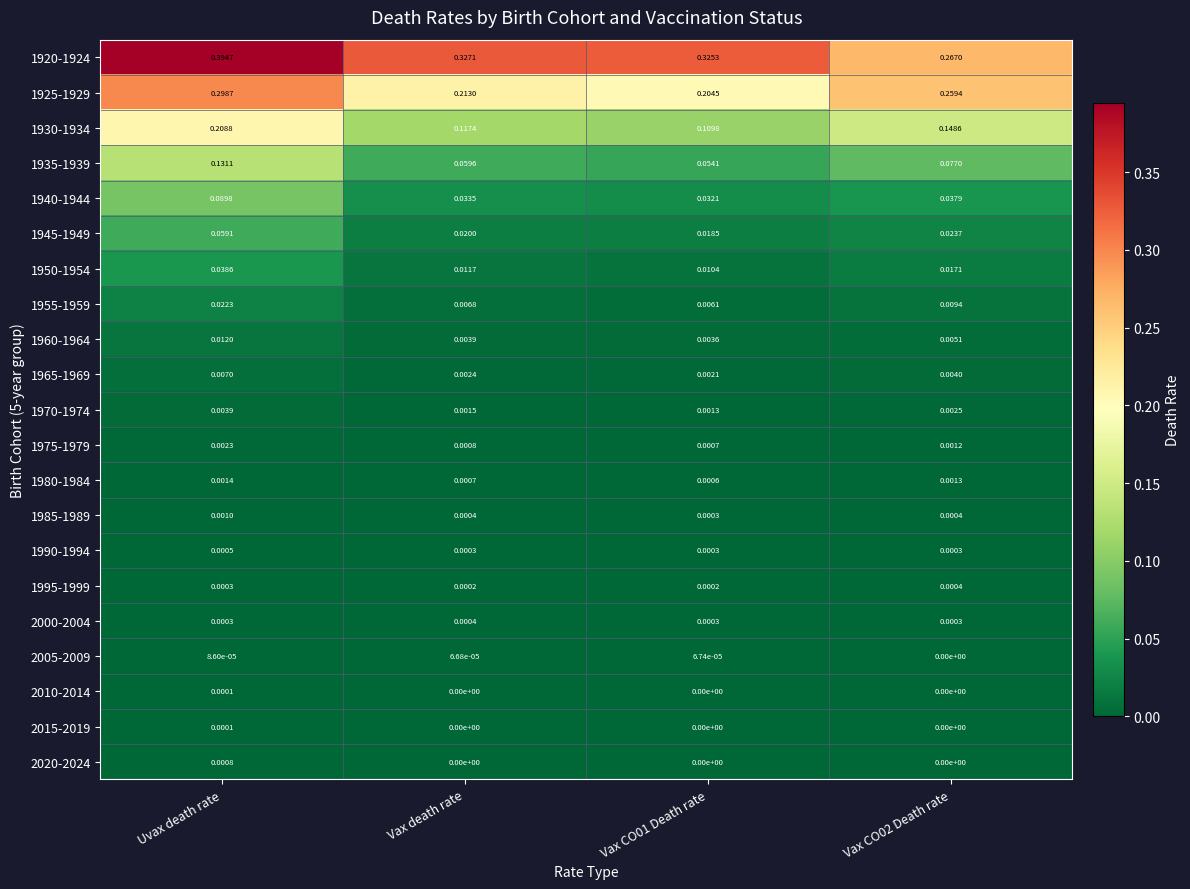

At which category does the chart reach its peak across all series?

Uvax death rate